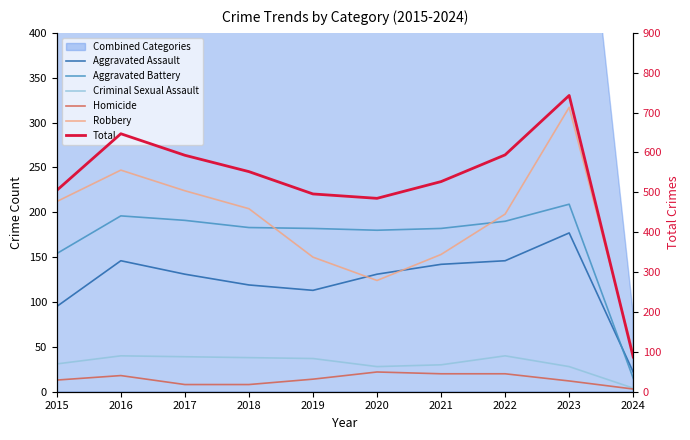

How many lines are shown in the chart?

6